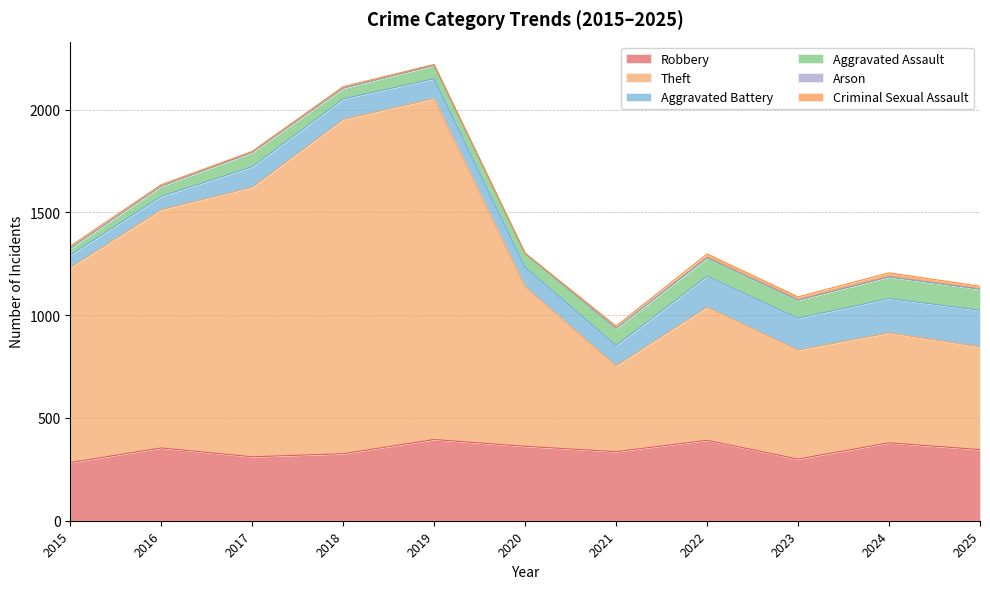

At which category does Aggravated Battery reach its first local valley?

2020